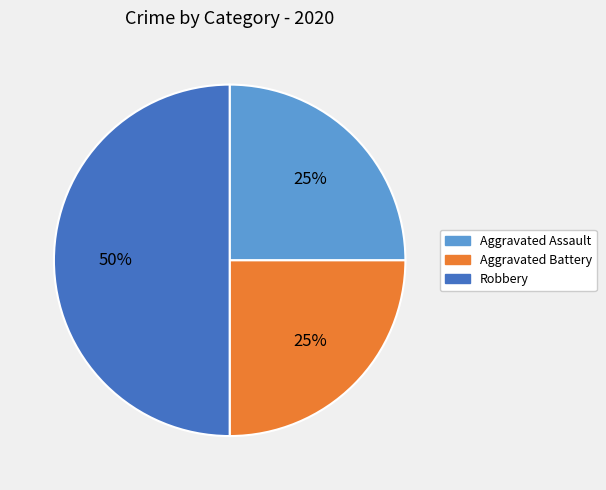

Which has a higher value, Robbery or Aggravated Battery?

Robbery